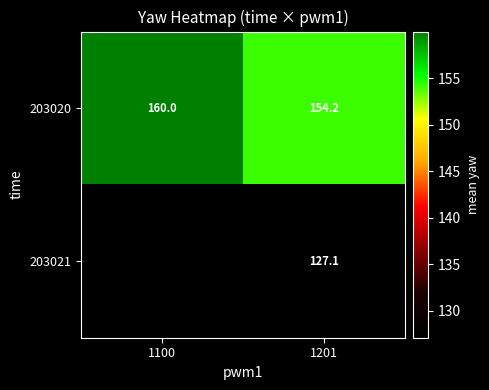

What is the sum of the 203020 values at 1100 and 1201?

314.2